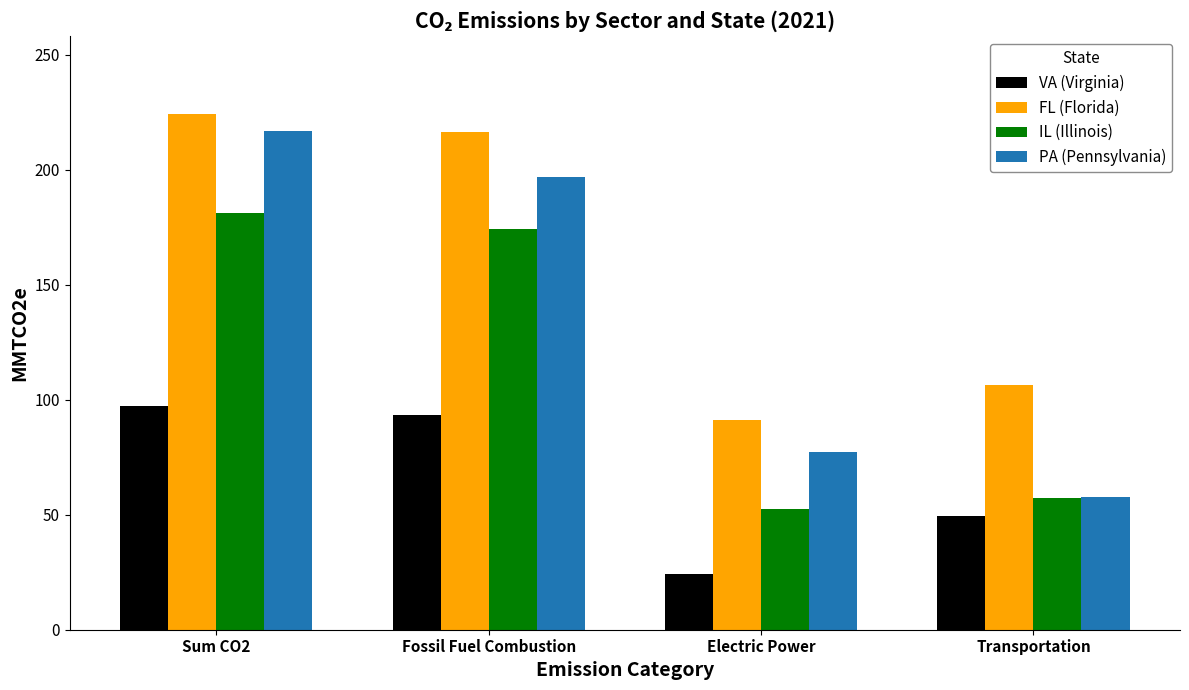

What is the greatest value displayed?

224.2